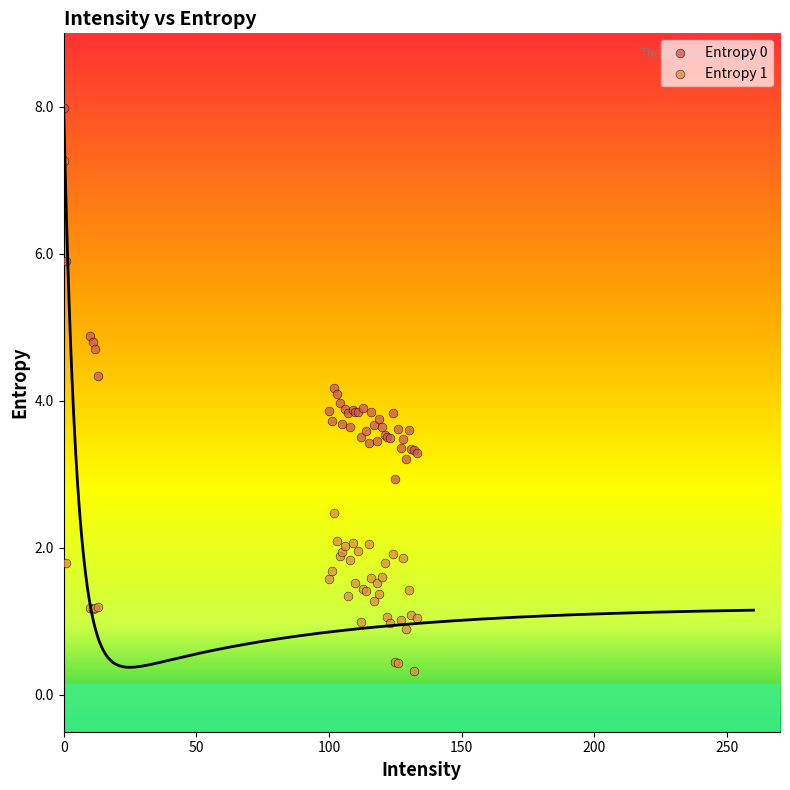

What are all the series names shown in the legend?

Entropy 0, Entropy 1